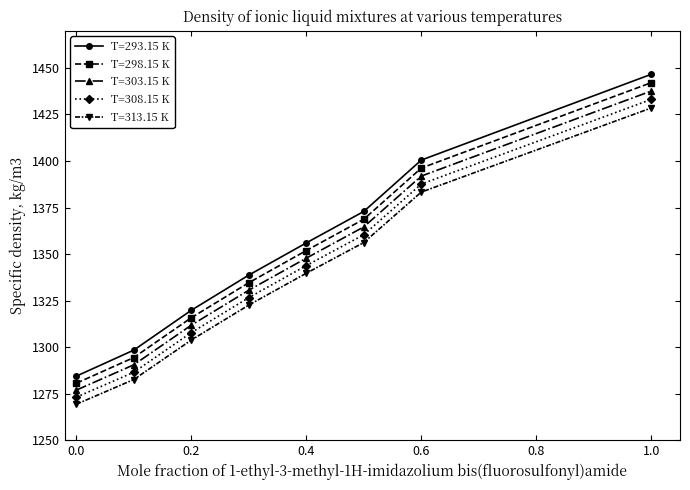

True or false: T=313.15 K and T=298.15 K cross at least once.

False